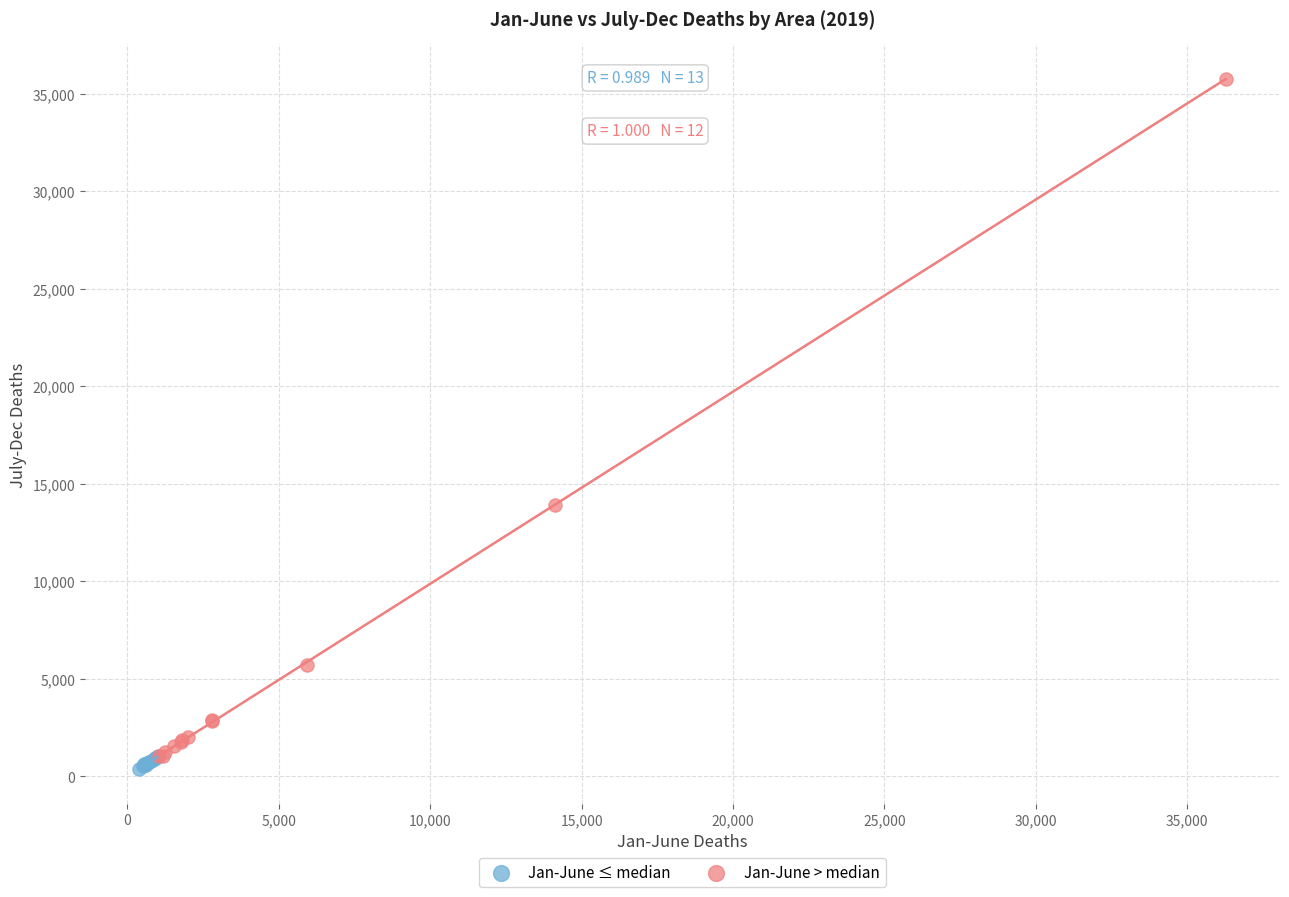

Which series reaches the maximum Y coordinate?

Jan-June > median